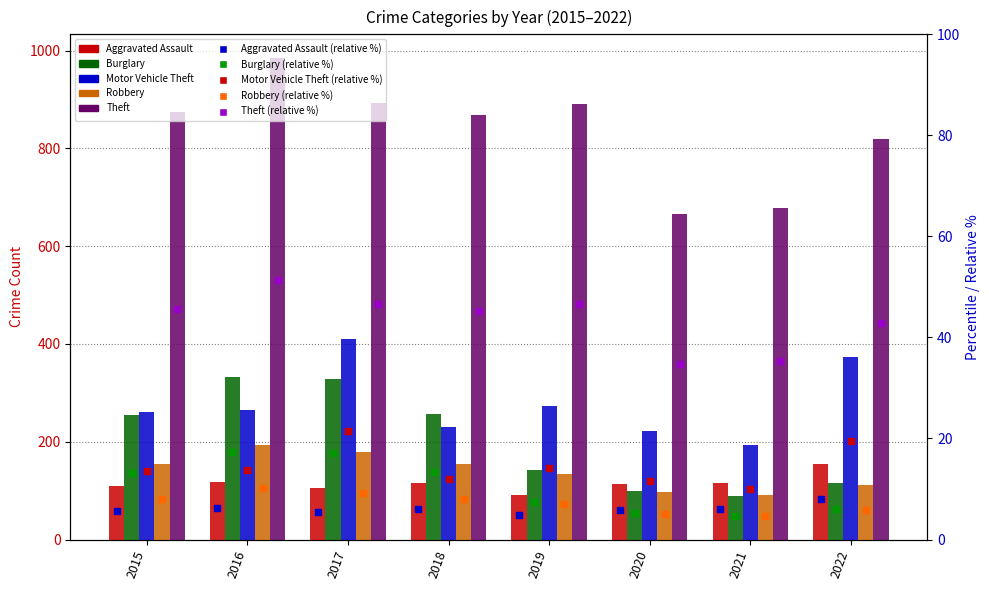

Which series has the largest total across all categories?

Theft